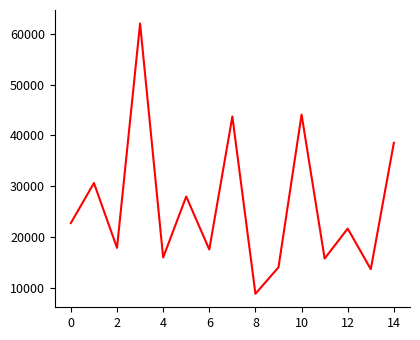

What is the maximum value shown in the chart?

62000